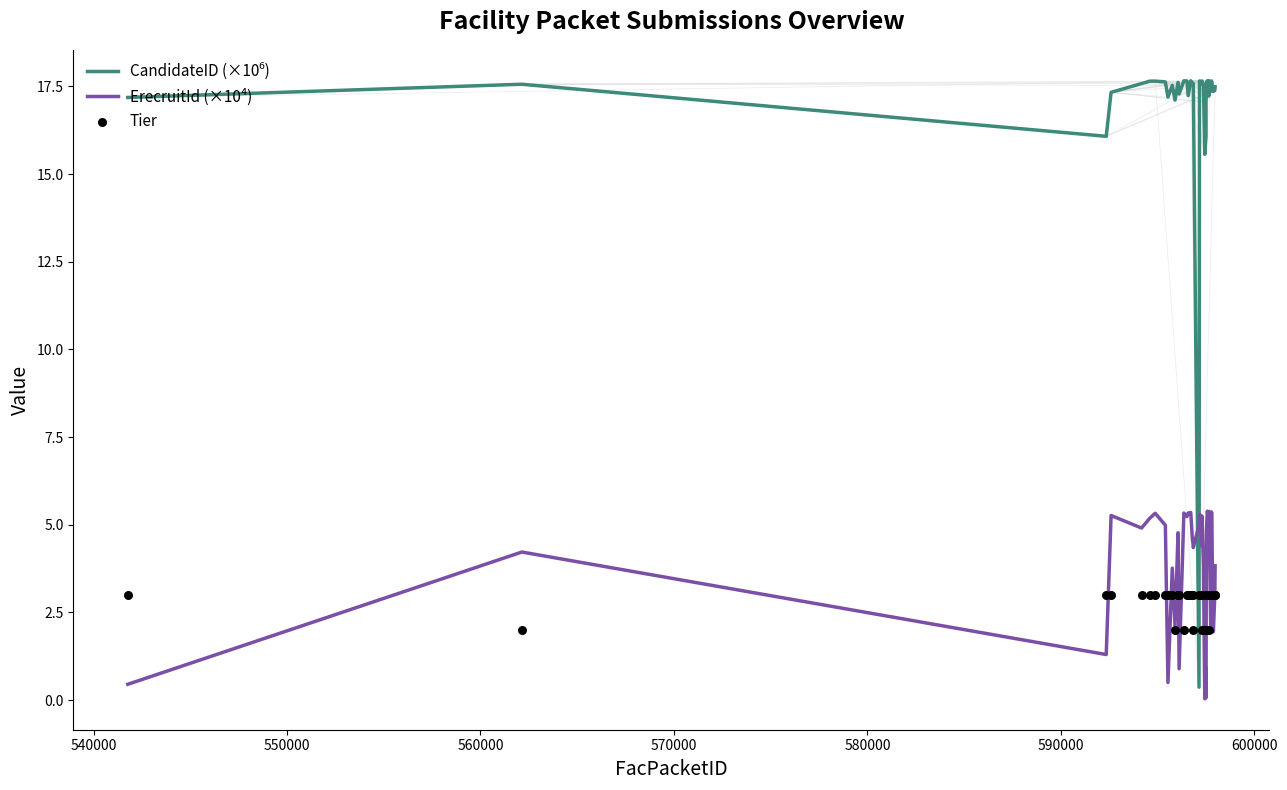

Which series contains the highest Y value?

CandidateID (×10⁶)